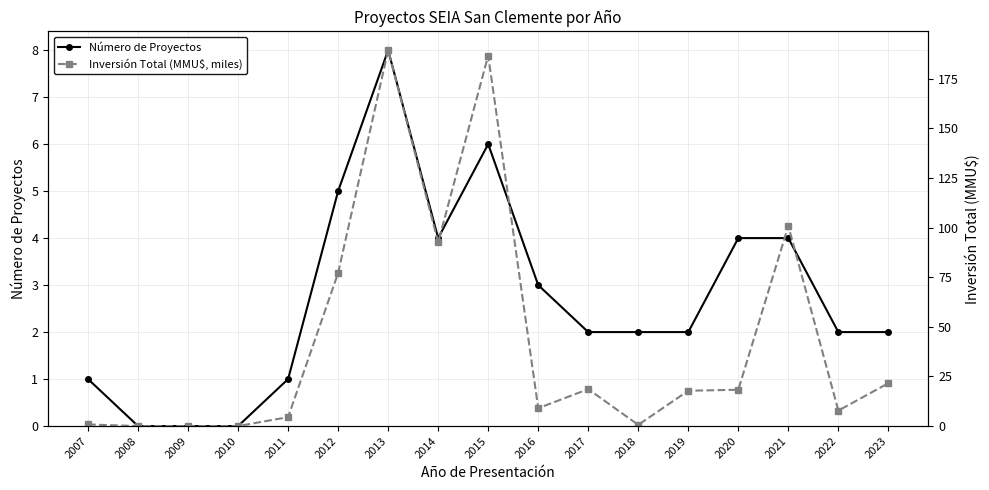

List the series in order of their peak value, highest first.

Inversión Total (MMU$, miles), Número de Proyectos